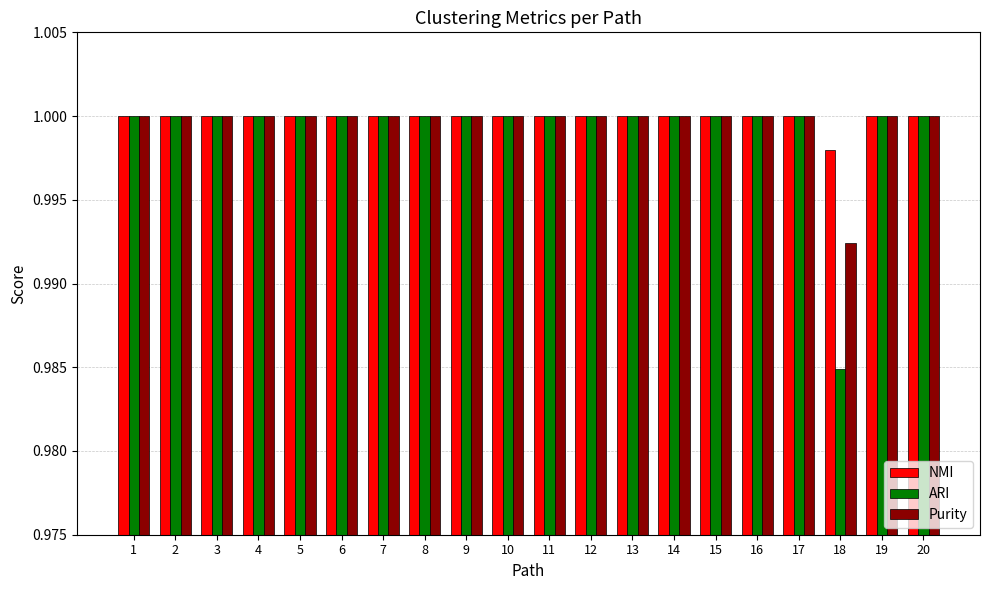

Which series has the largest range (max minus min)?

ARI